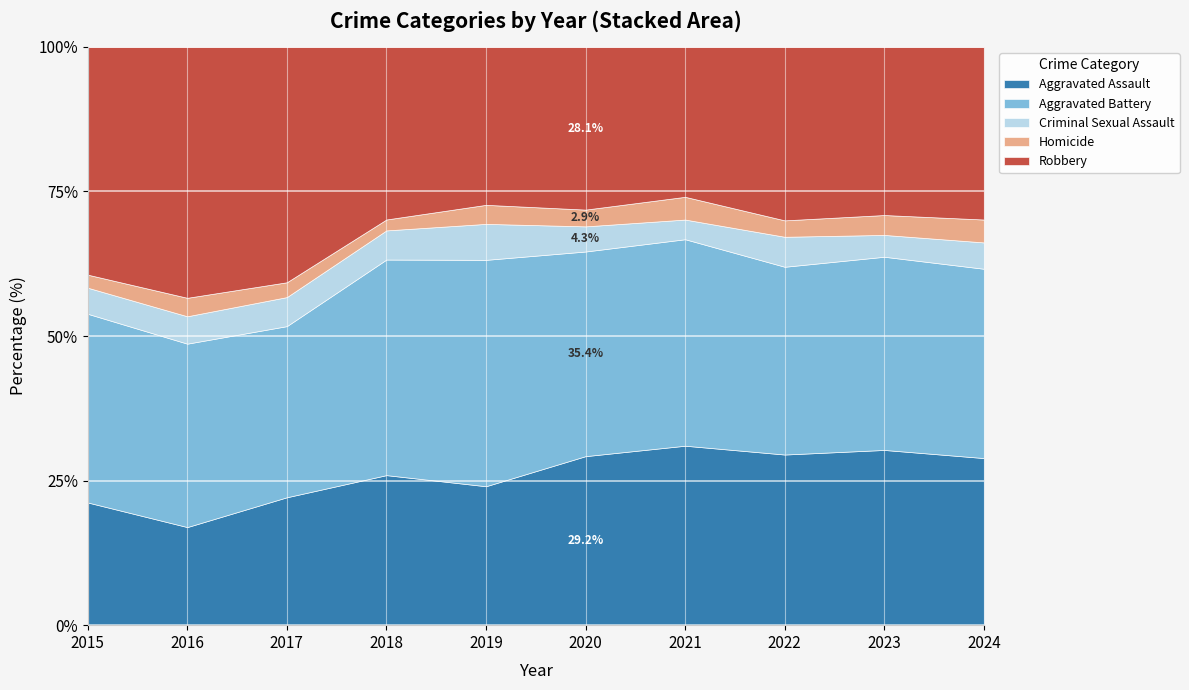

Reading left to right, transcribe all the data shown in this chart.

Aggravated Assault: 160	154	207	206	197	242	292	239	273	241
Aggravated Battery: 246	288	277	296	321	293	336	263	301	273
Criminal Sexual Assault: 34	43	47	40	51	36	32	42	34	38
Homicide: 17	29	24	15	27	24	37	23	31	33
Robbery: 297	394	381	237	224	233	244	243	262	249